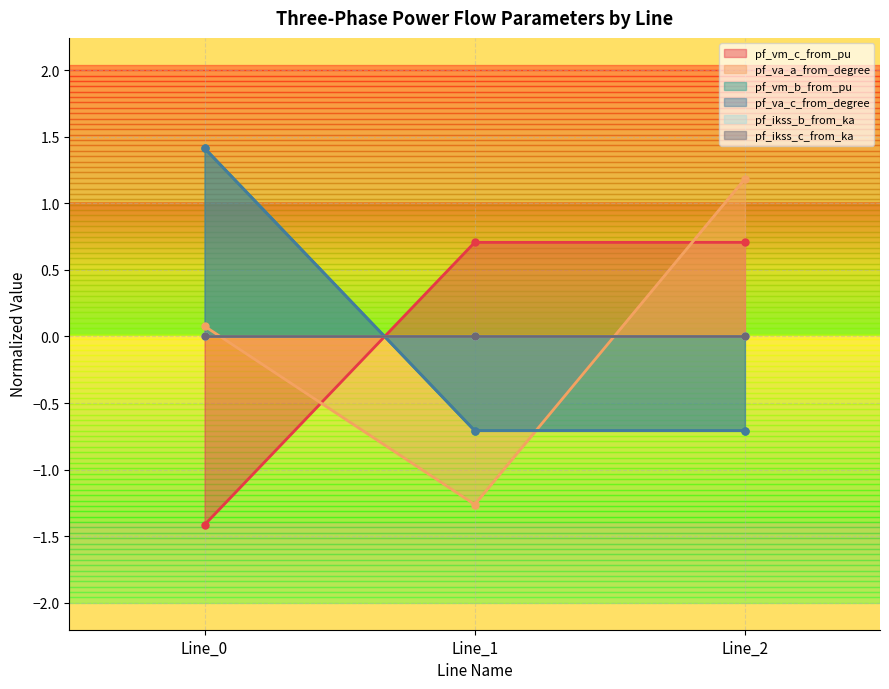

How many categories are shown in the chart?

3